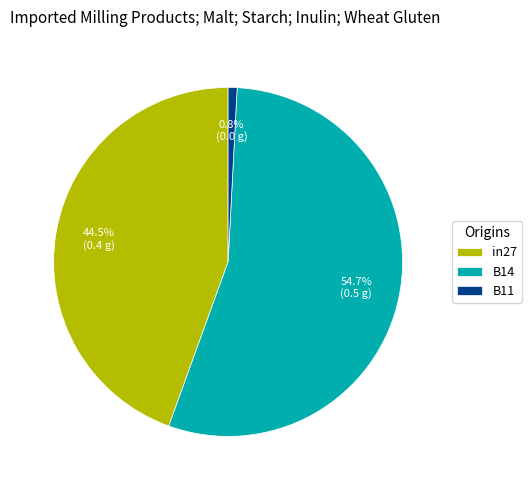

Between B11 and B14, which is larger?

B14